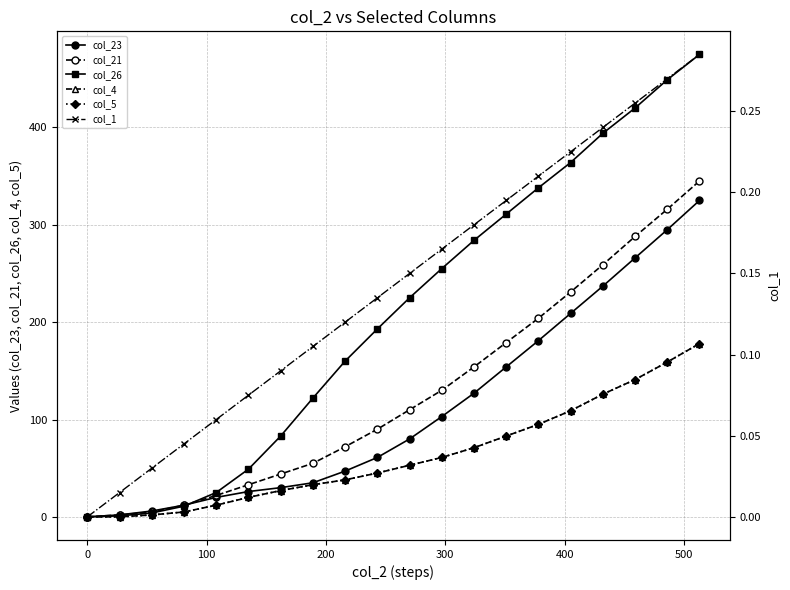

Reading left to right, what are all the values shown in this chart?

col_23: 0.0	2.0	6.0	12.0	20.0	26.0	30.0	35.0	47.0	61.0	80.0	103.0	127.0	154.0	181.0	209.0	237.0	266.0	295.0	325.0
col_21: 0.0	2.0	5.0	12.0	22.0	33.0	44.0	55.0	72.0	90.0	110.0	130.0	154.0	179.0	204.0	231.0	259.0	288.0	316.0	345.0
col_26: 0.0	1.0	4.0	11.0	25.0	49.0	83.0	122.0	160.0	193.0	225.0	255.0	284.0	311.0	338.0	364.0	394.0	420.0	449.0	475.0
col_4: 0.0	0.0	2.0	5.0	12.0	20.0	27.0	33.0	38.0	45.0	53.0	61.0	71.0	83.0	95.0	109.0	126.0	141.0	159.0	178.0
col_5: 0.0	0.0	2.0	5.0	12.0	20.0	27.0	33.0	38.0	45.0	53.0	61.0	71.0	83.0	95.0	109.0	126.0	141.0	159.0	178.0
col_1: 0.0	0.0	0.0	0.0	0.1	0.1	0.1	0.1	0.1	0.1	0.1	0.2	0.2	0.2	0.2	0.2	0.2	0.3	0.3	0.3